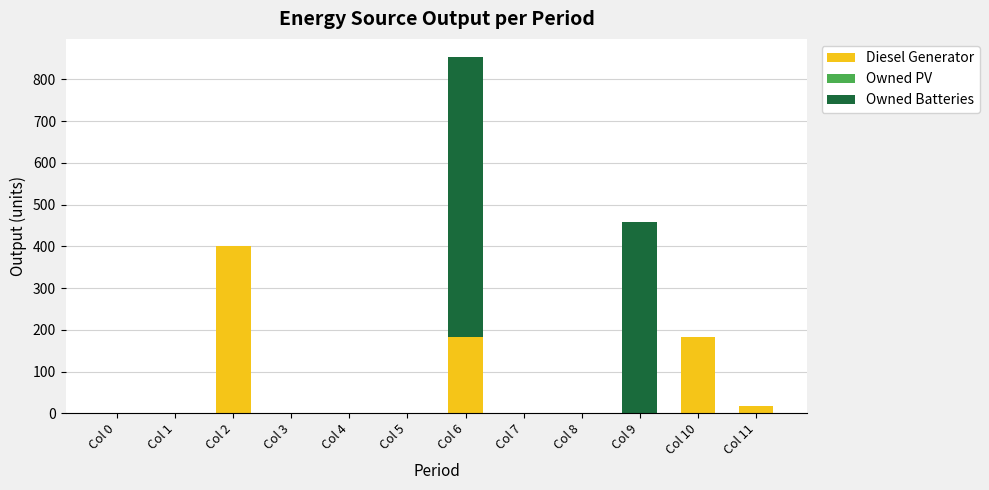

The Diesel Generator series shows 74 at Col 10. True or false?

False